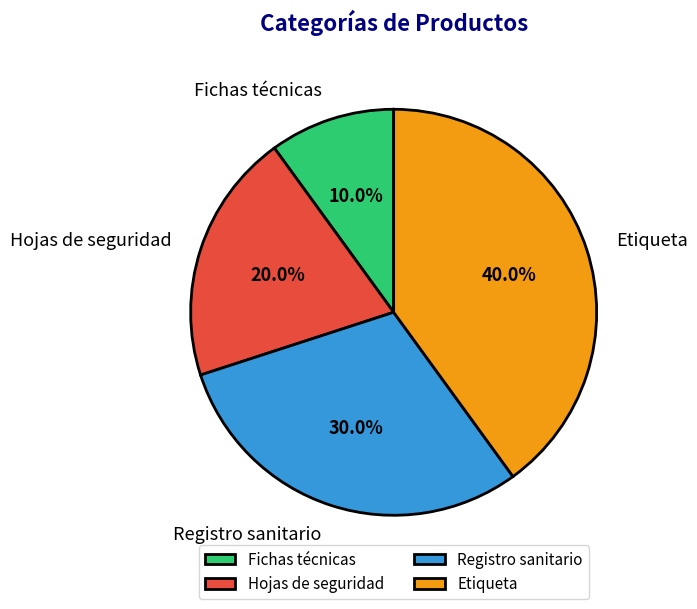

Rank the categories by value from lowest to highest.

Fichas técnicas, Hojas de seguridad, Registro sanitario, Etiqueta